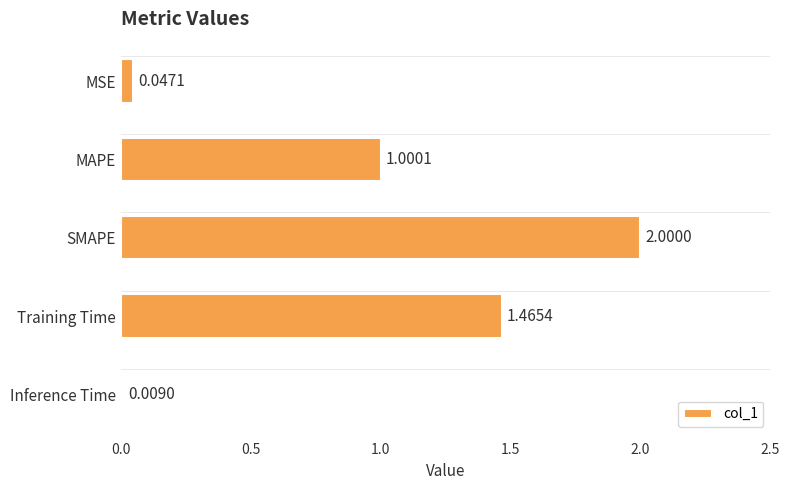

At which label is the value closest to 1?

MAPE